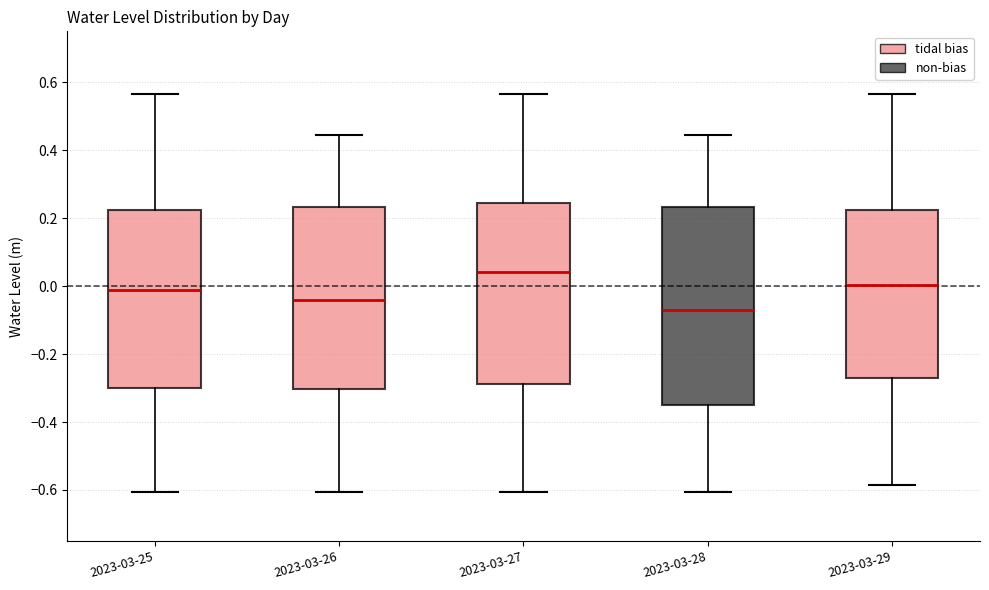

Reading left to right, transcribe this box plot: for each box, give where its median line is, the range the box spans, and where its two whiskers end, as read against the y-axis. The values are not printed on the chart, so give them approximately, as read against the axis.

2023-03-25: median -0.02, box -0.30 to 0.22, whiskers -0.60 to 0.56
2023-03-26: median -0.04, box -0.30 to 0.24, whiskers -0.60 to 0.44
2023-03-27: median 0.04, box -0.28 to 0.24, whiskers -0.60 to 0.56
2023-03-28: median -0.06, box -0.36 to 0.24, whiskers -0.60 to 0.44
2023-03-29: median 0.00, box -0.28 to 0.22, whiskers -0.58 to 0.56